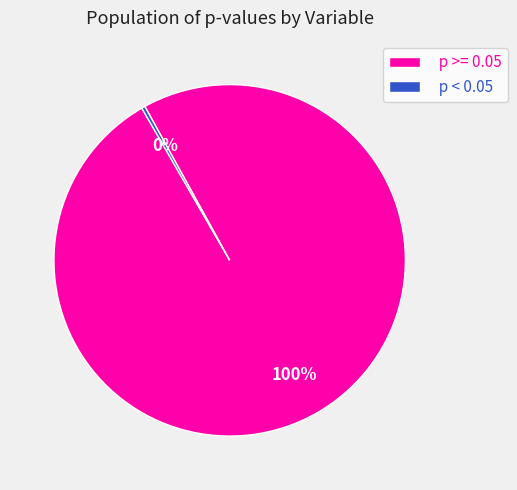

The p >= 0.05 slice represents 100% of the pie. True or false?

True